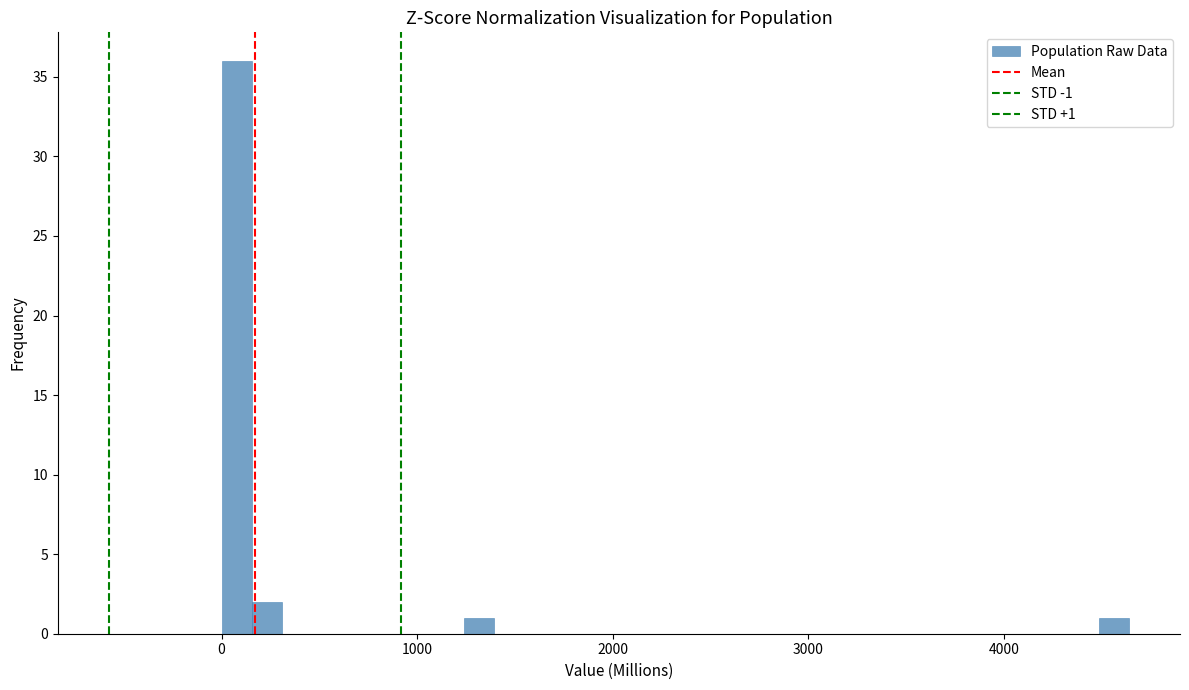

Around what value on the x-axis is the tallest bar? Give the approximate position of its centre, as read against the axis.

100